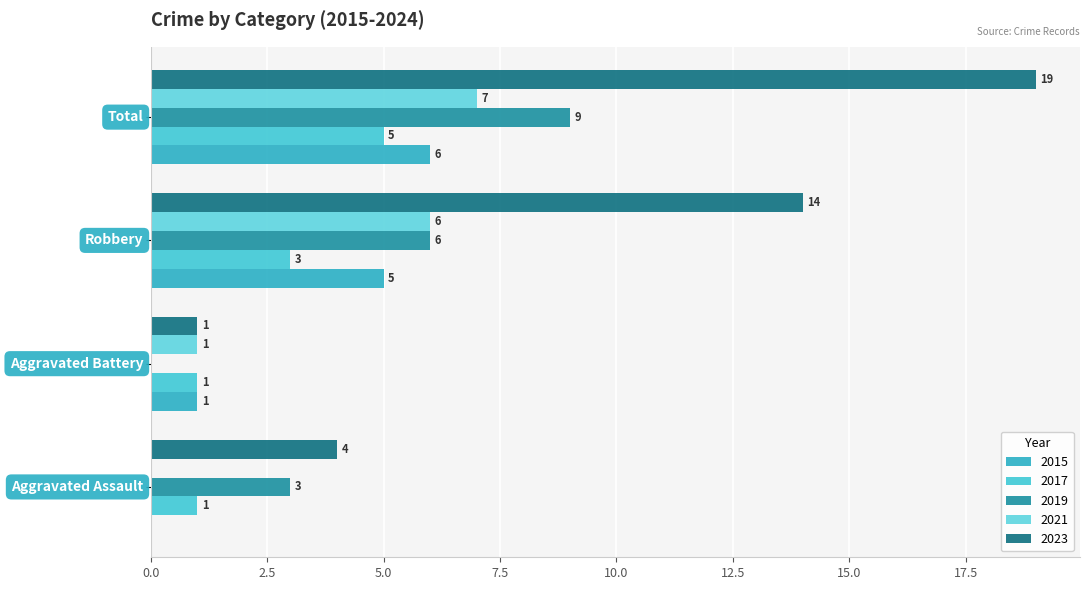

How many values in 2015 are above zero?

3